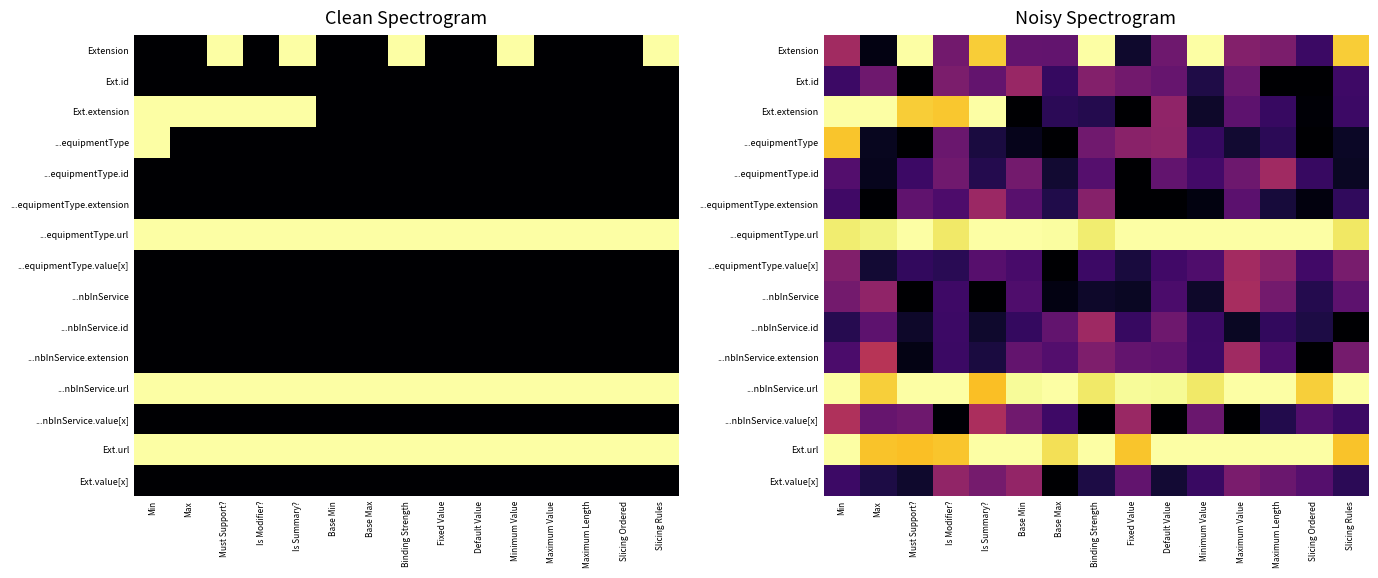

What is the approximate value of ...nbInService.extension at Base Max?

0.2